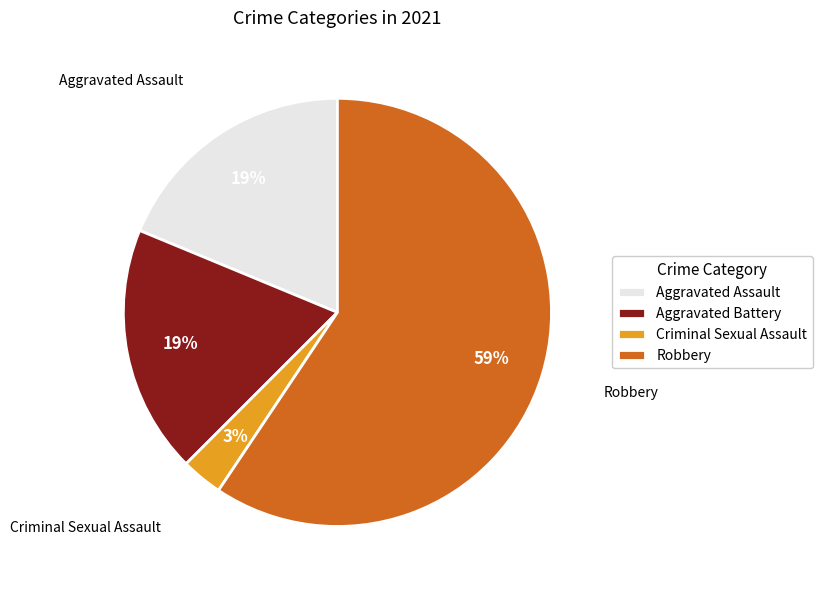

Count the number of slices in the pie.

4